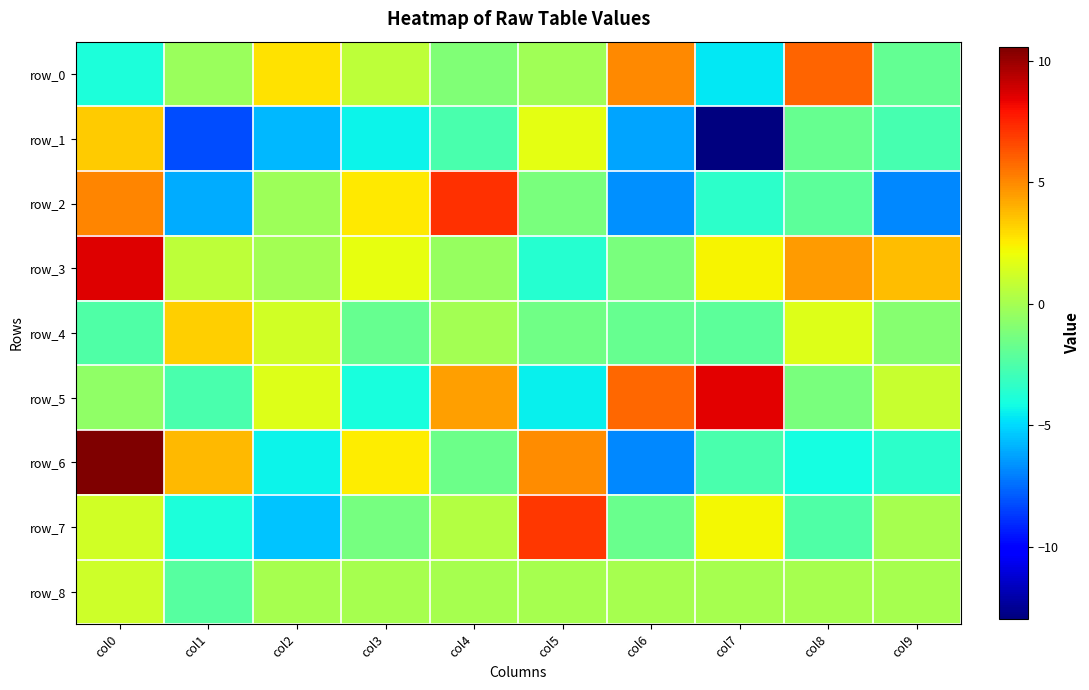

Reading left to right, list all the values displayed in this chart.

row_0: -3.9	-0.3	2.8	0.7	-1.0	-0.2	5.0	-4.7	5.9	-1.9
row_1: 3.3	-8.3	-5.7	-4.4	-2.6	1.8	-6.2	-13.0	-1.8	-2.8
row_2: 5.1	-6.1	-0.3	2.6	7.2	-1.3	-6.7	-3.4	-2.1	-6.8
row_3: 8.5	0.6	-0.1	1.9	-0.4	-3.6	-1.2	2.3	4.5	3.7
row_4: -2.4	3.2	1.2	-1.8	-0.0	-1.5	-1.8	-2.1	1.6	-0.9
row_5: -0.6	-2.7	1.6	-4.0	4.5	-4.5	5.8	8.5	-1.2	0.9
row_6: 10.6	3.8	-4.4	2.5	-1.7	4.9	-6.8	-2.7	-4.1	-3.5
row_7: 1.3	-3.9	-5.5	-1.3	0.4	7.0	-1.7	2.2	-2.4	0.0
row_8: 1.1	-2.3	0.0	0.0	0.0	0.0	0.0	0.0	0.0	0.0